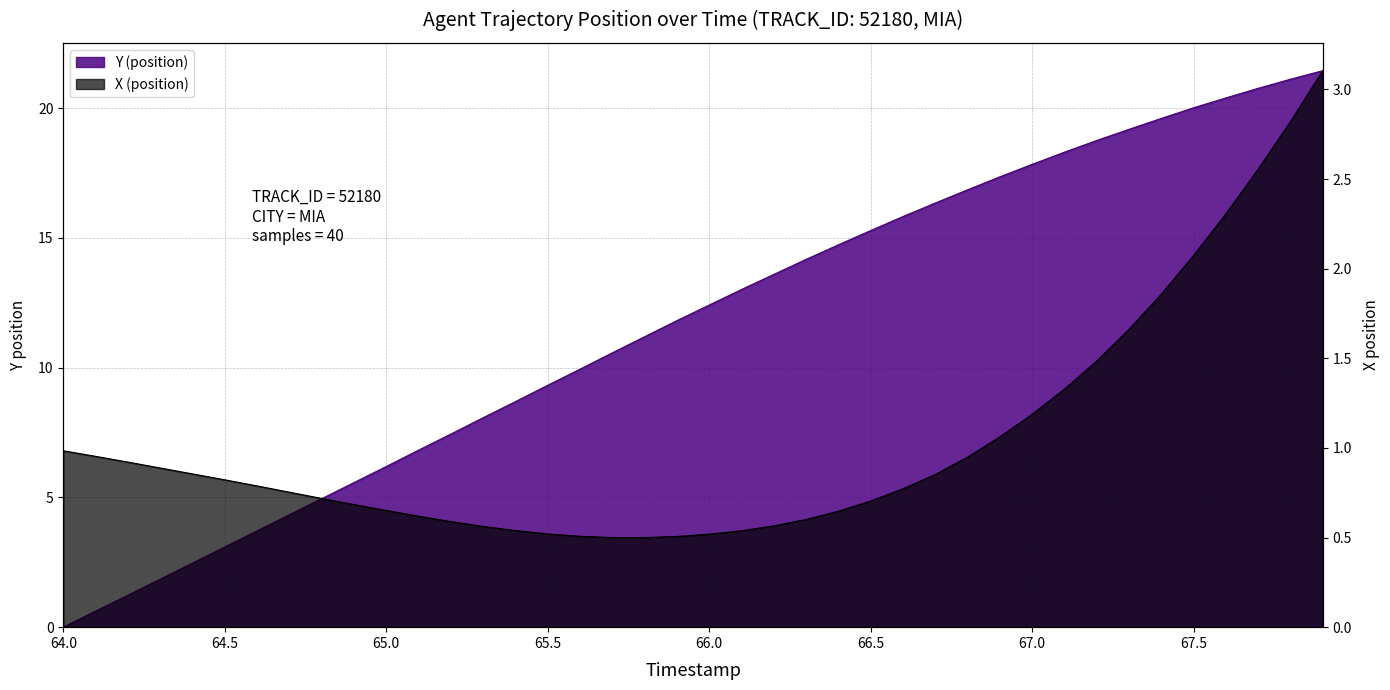

True or false: X (position) has a value of 0.6 at 64.2.

False